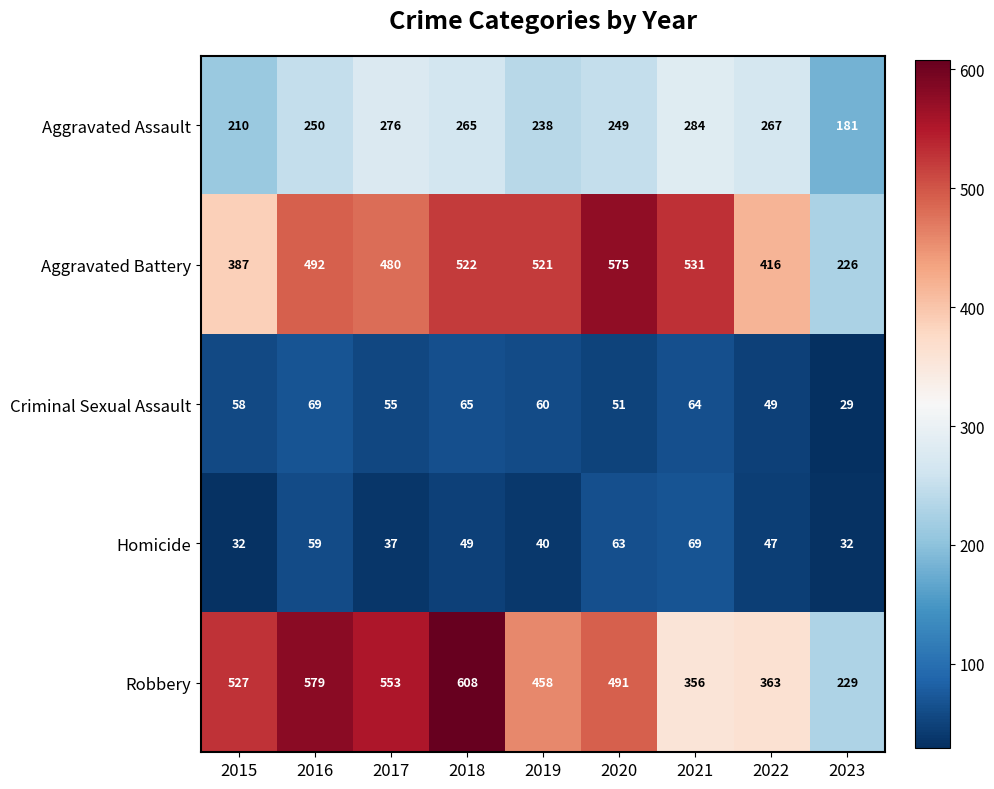

The Aggravated Assault series shows 52 at 2019. True or false?

False